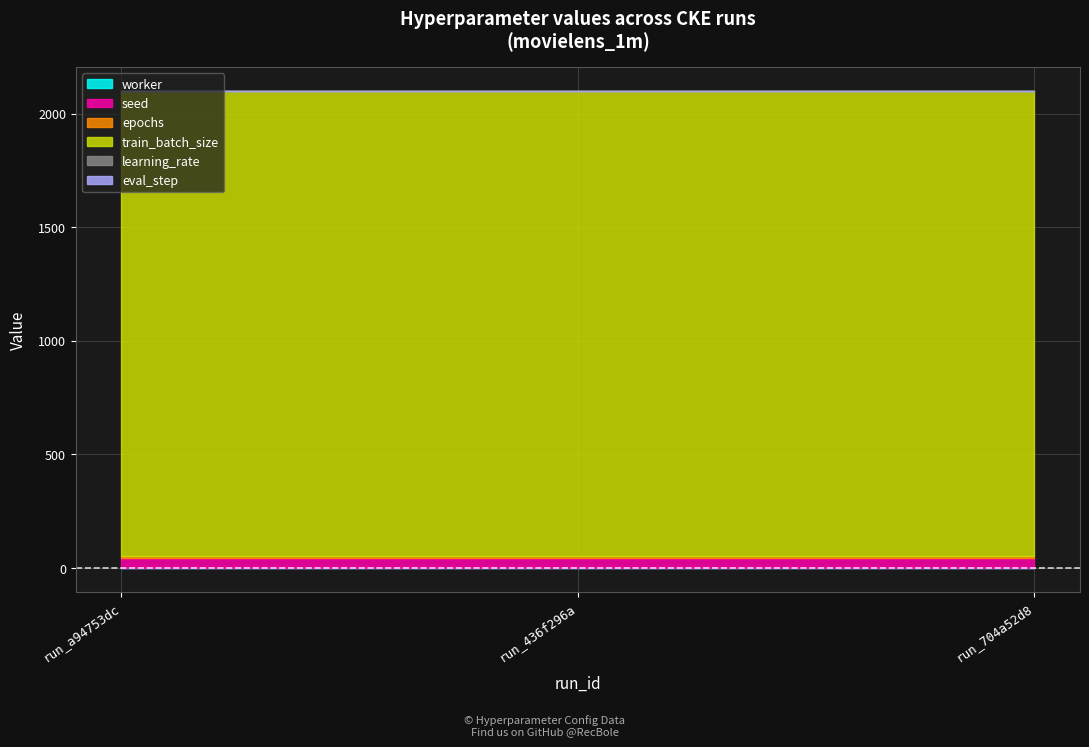

Does the chart have visible grid lines?

Yes